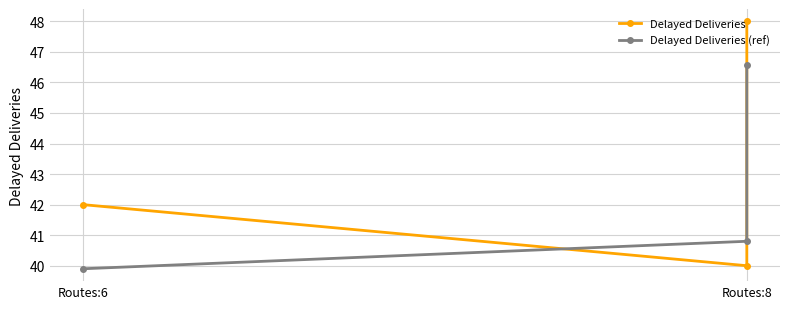

Between Routes:6 and Routes:8, which series saw the biggest shift?

Delayed Deliveries (ref)